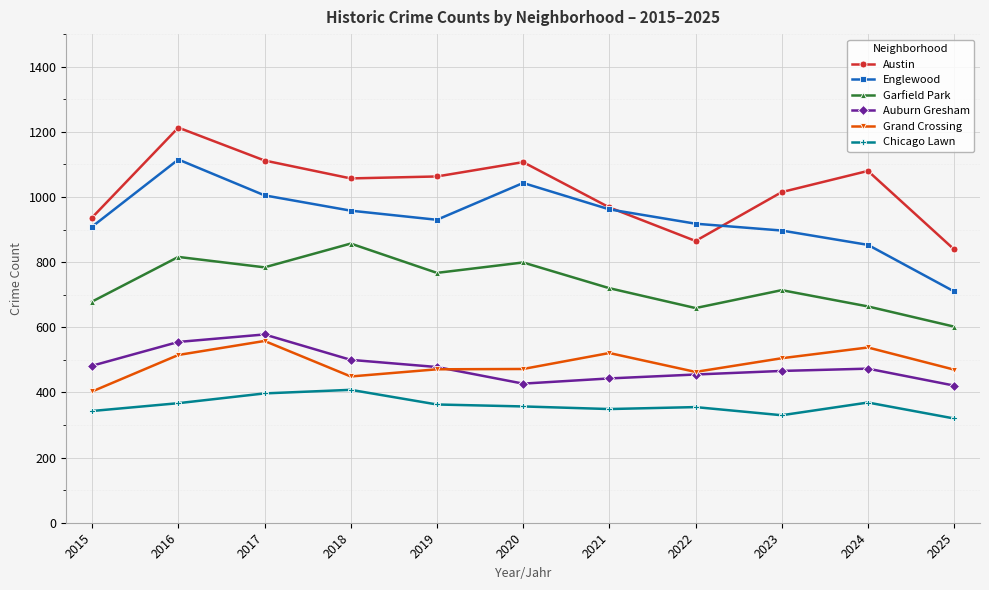

What is the spread (max minus min) of values at 2019?

700